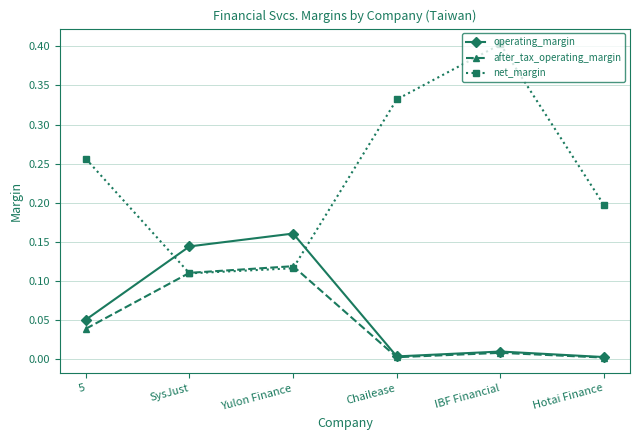

What is the label of the 5th point from the left?

IBF Financial